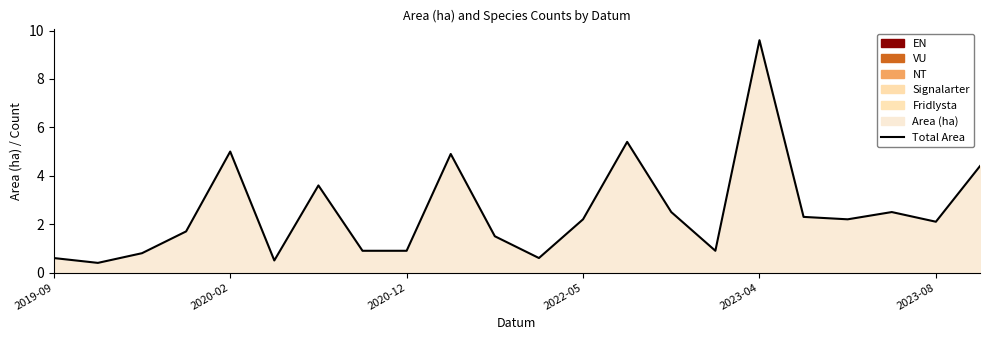

Which has a higher value, 13 or 6?

13